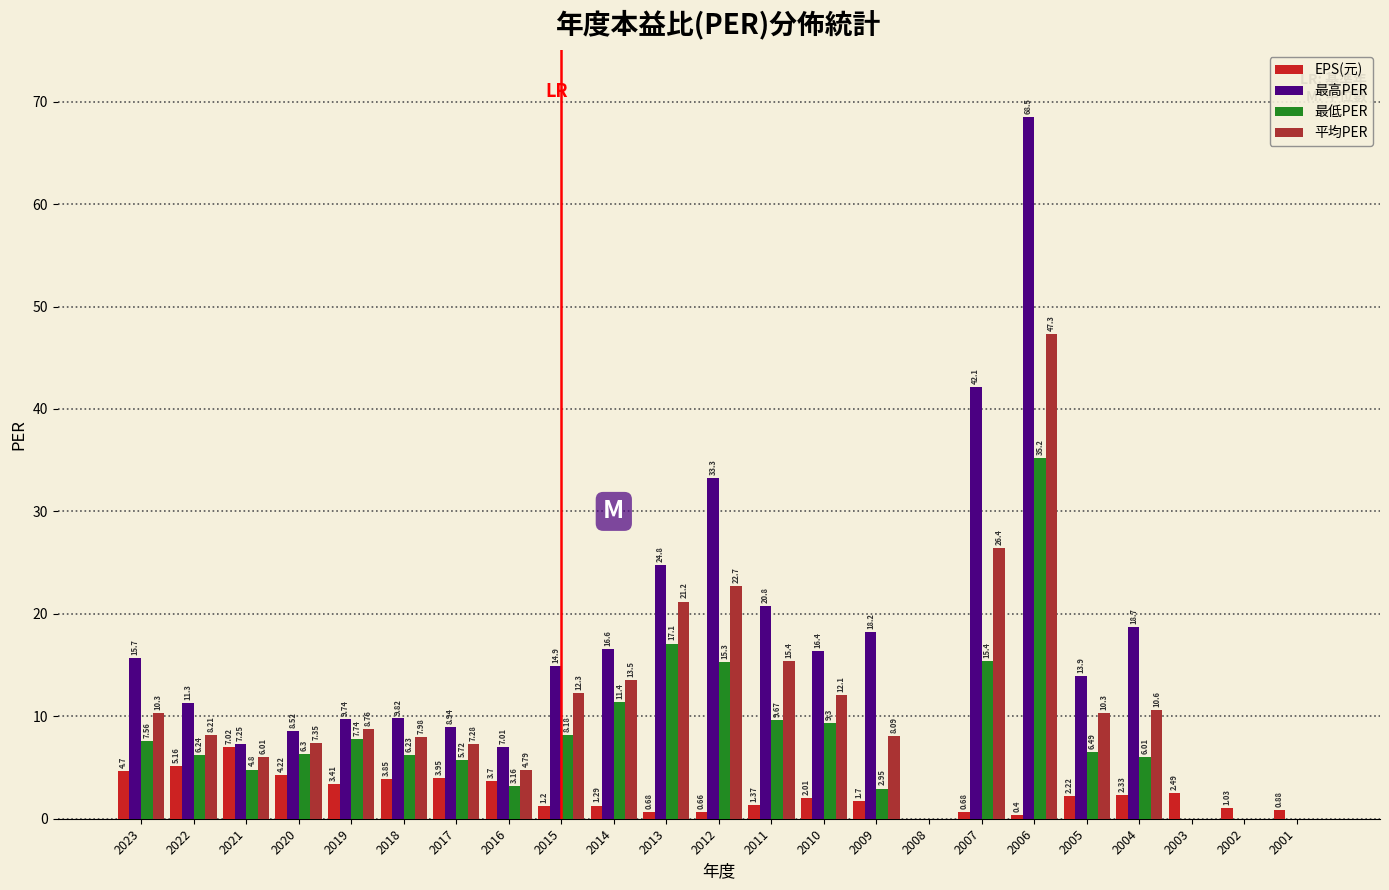

Which series has the largest total across all categories?

最高PER